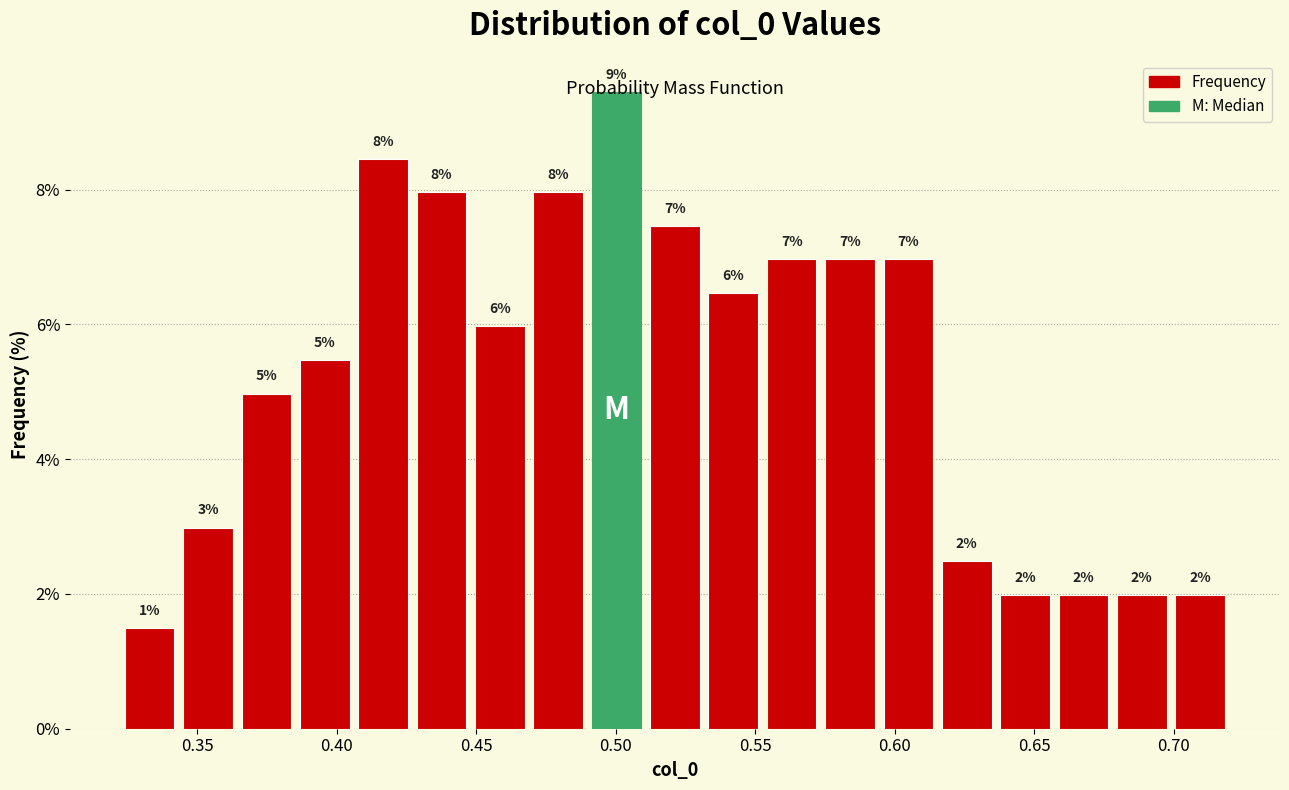

Over which range of the x-axis is the bar tallest?

0.490 to 0.510